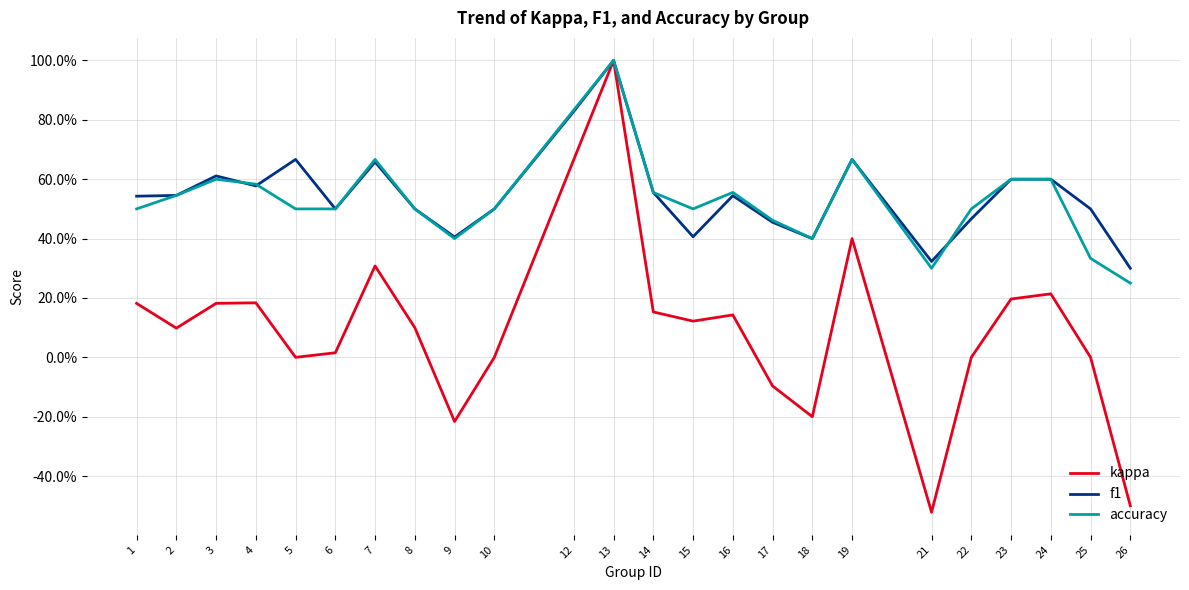

Is this an area chart (filled region under the line)?

No